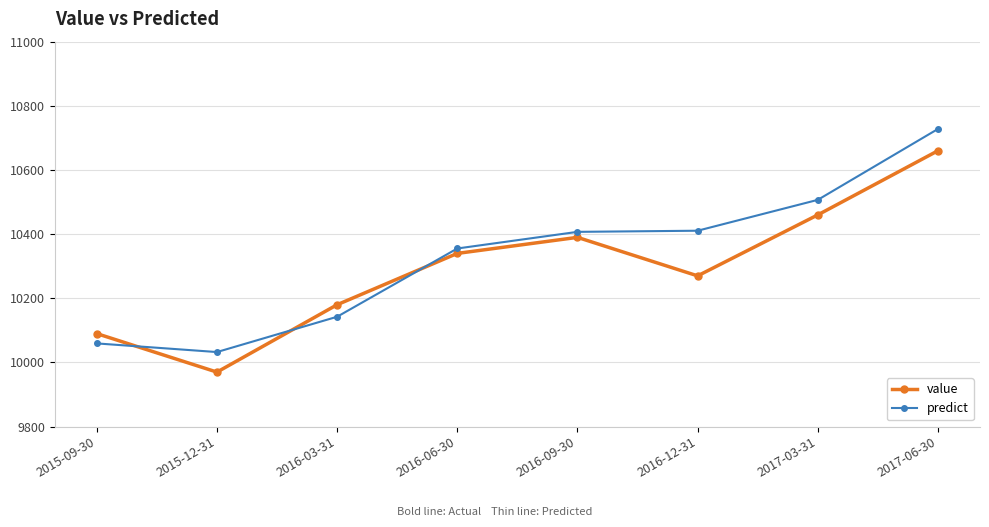

What is the lowest value of the value series?

9970.0